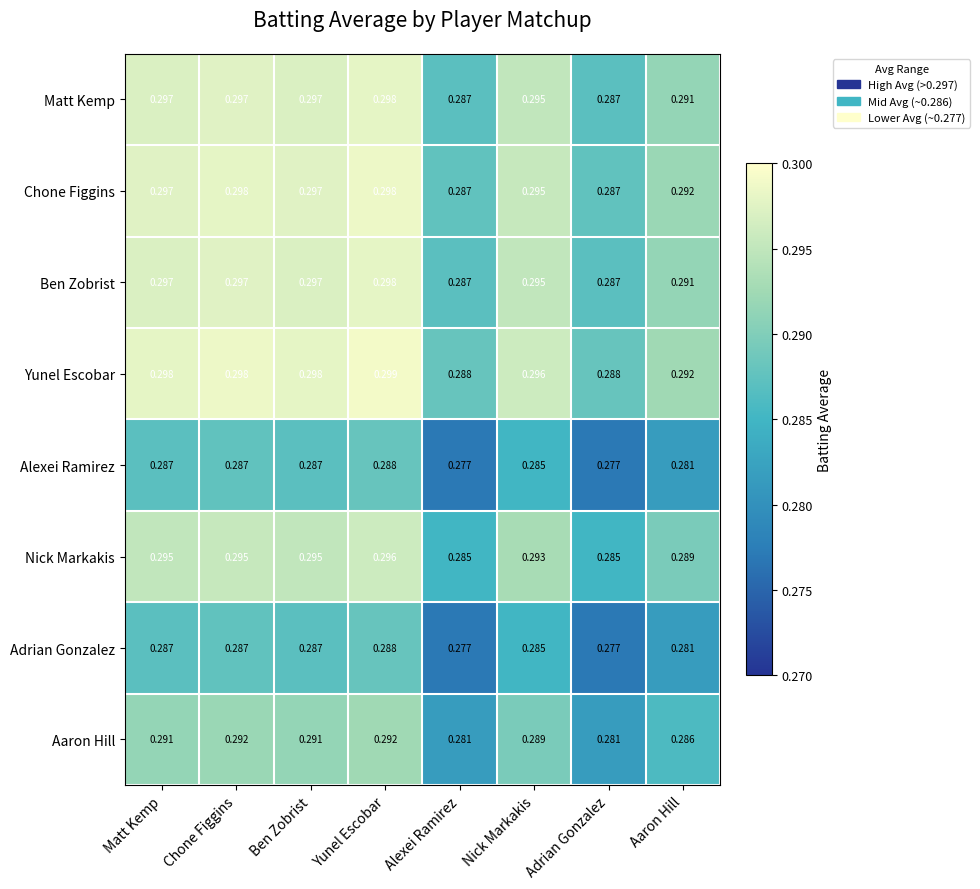

Which series has the largest total across all categories?

Yunel Escobar